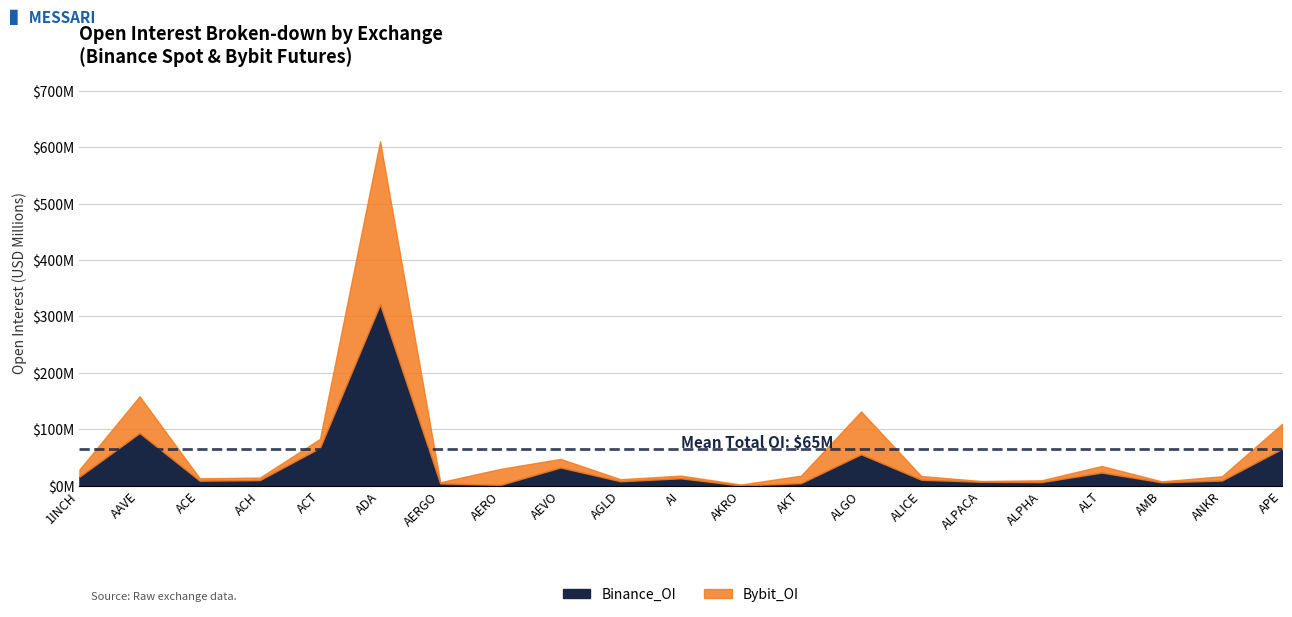

Read the Bybit_OI value at AERO, to the nearest 10.

28362210